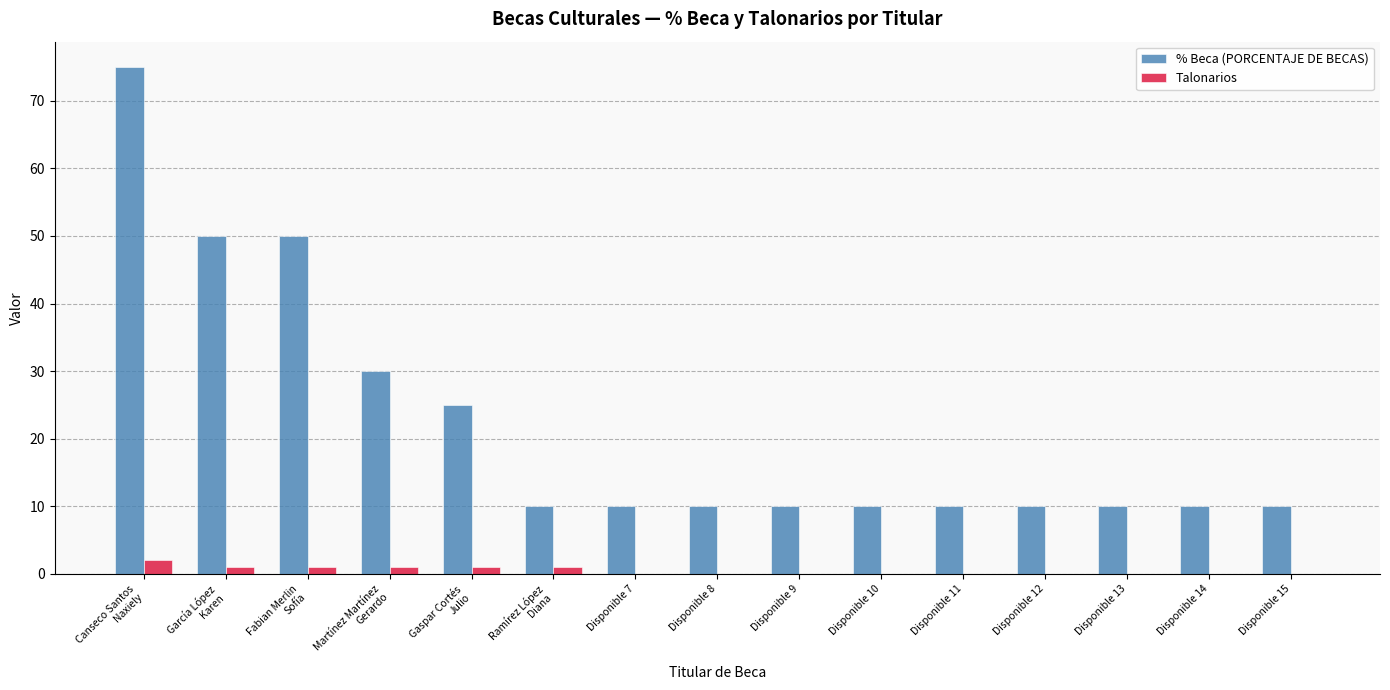

The % Beca (PORCENTAJE DE BECAS) series shows 5 at Disponible 9. True or false?

False